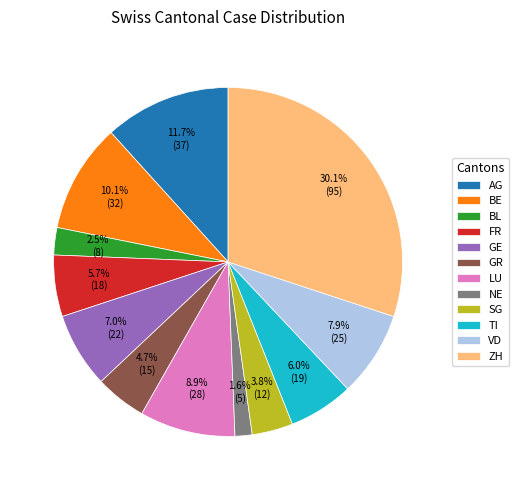

Which has a higher value, FR or NE?

FR